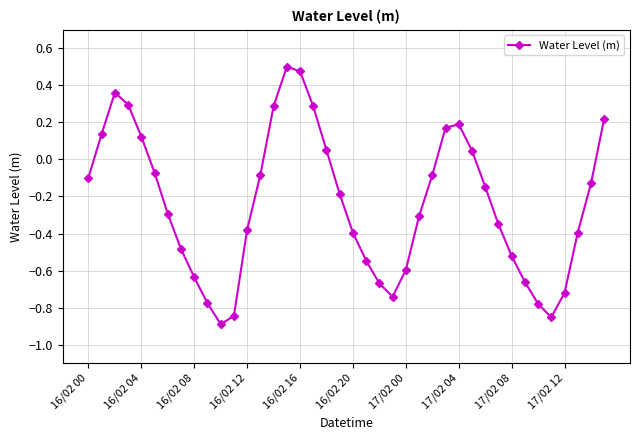

True or false: there are more than 0 points higher than both neighbors.

True